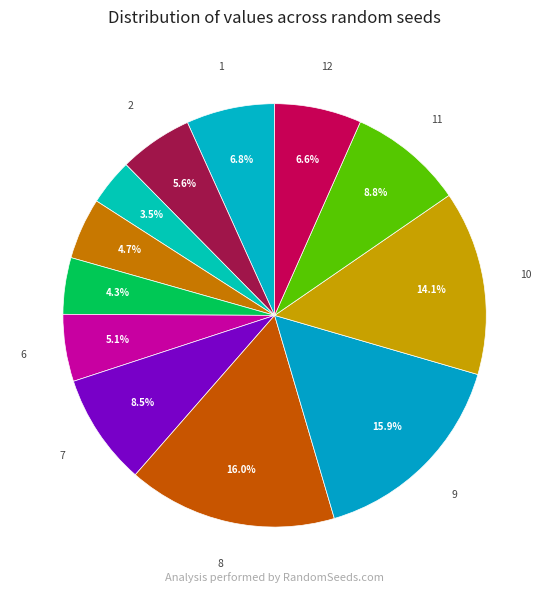

Which slice is the smallest?

3